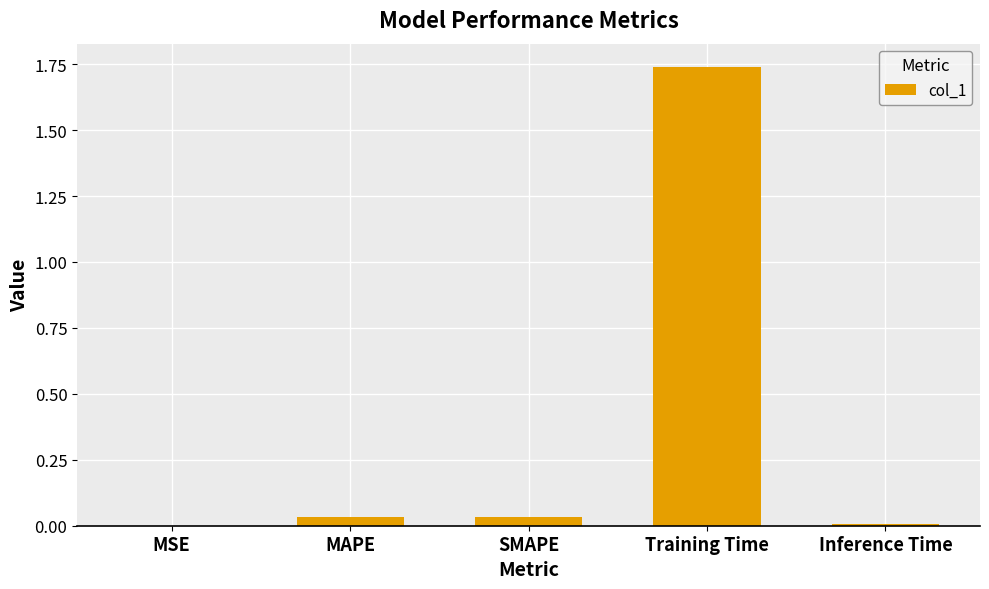

True or false: the data shows 0.0 at MSE.

True